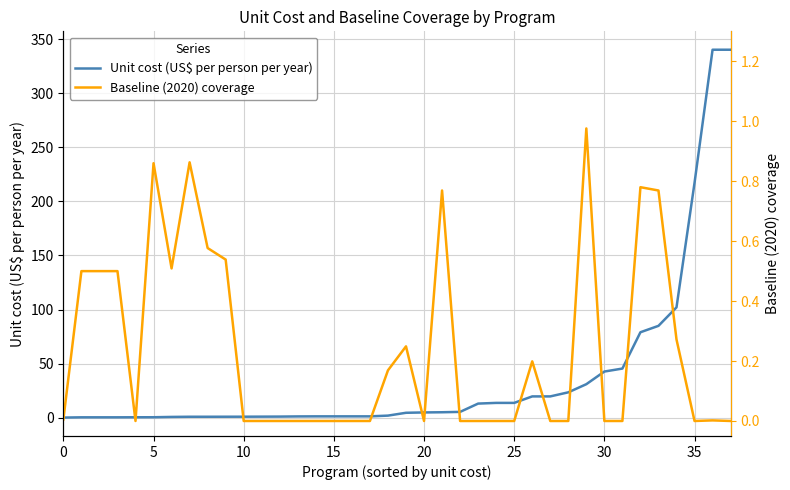

What is the label of the 24th point from the left?

23